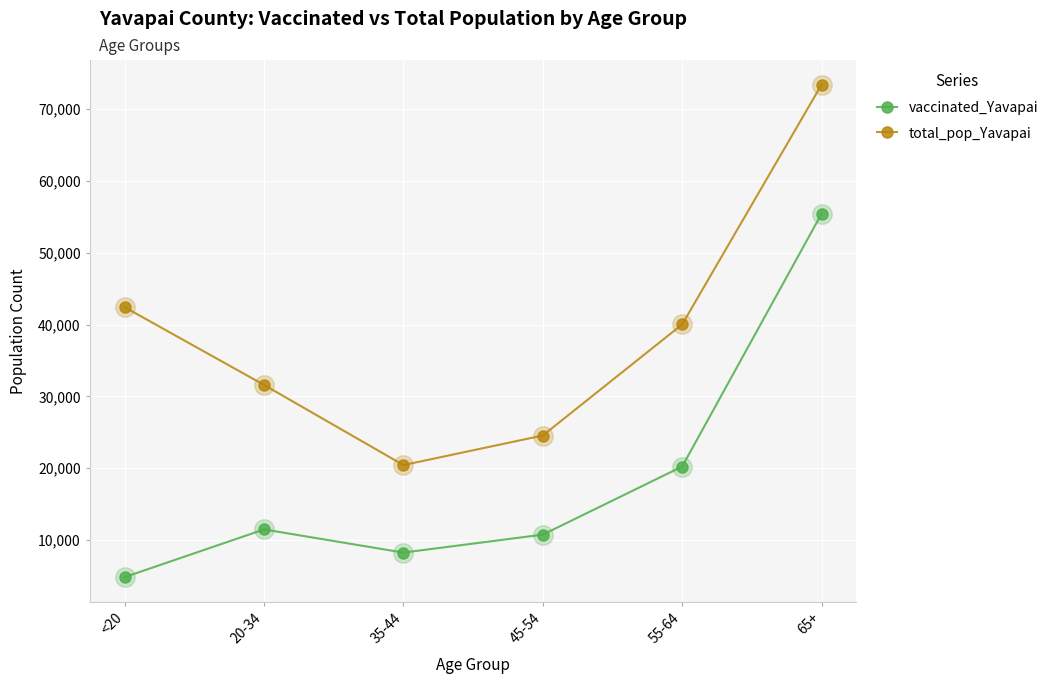

Does the chart have visible grid lines?

Yes